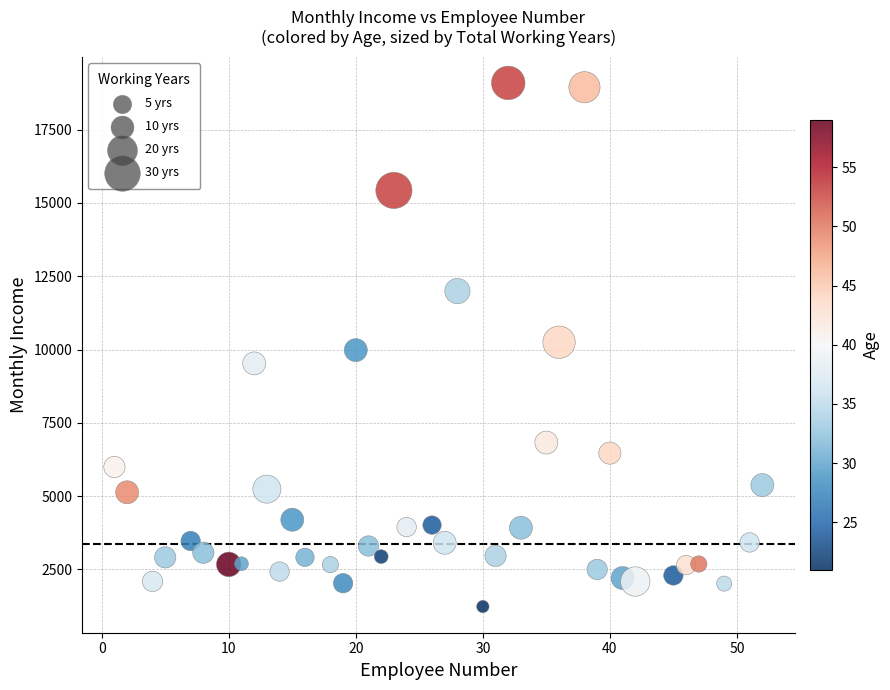

What is the range of X values (max minus min)?

51